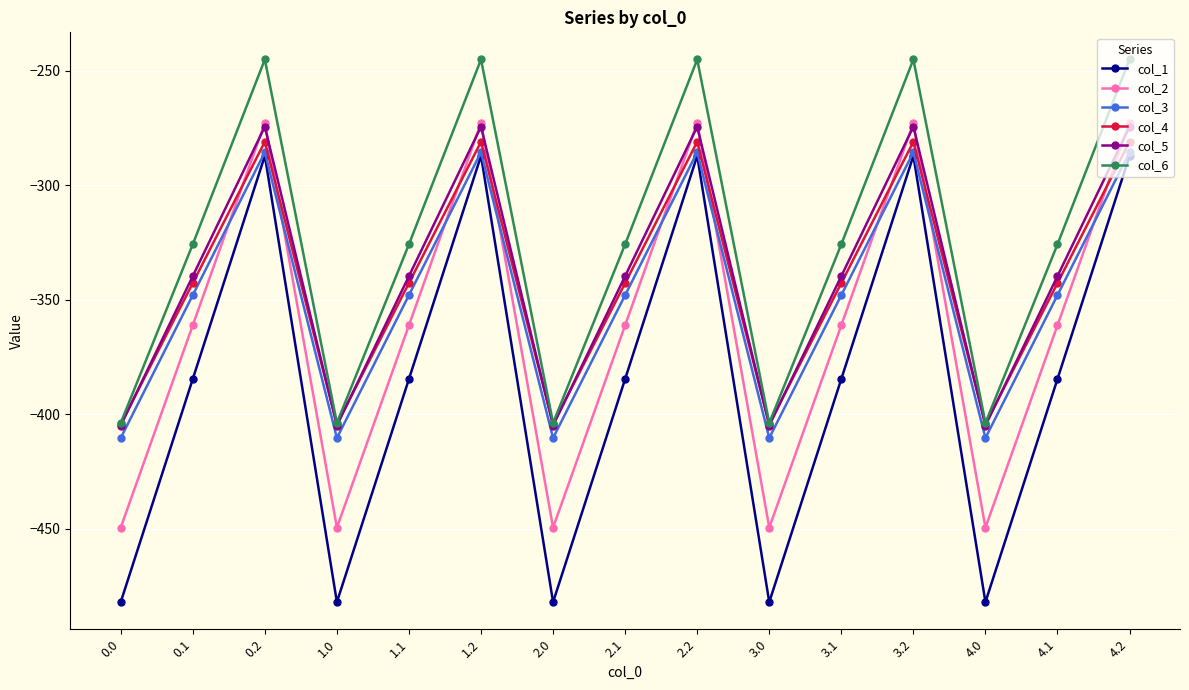

Reading left to right, list all the values displayed in this chart.

col_1: 0.0=-482.0	0.1=-384.6	0.2=-287.1	1.0=-482.0	1.1=-384.6	1.2=-287.1	2.0=-482.0	2.1=-384.6	2.2=-287.1	3.0=-482.0	3.1=-384.6	3.2=-287.1	4.0=-482.0	4.1=-384.6	4.2=-287.1
col_2: 0.0=-449.5	0.1=-361.1	0.2=-272.7	1.0=-449.5	1.1=-361.1	1.2=-272.7	2.0=-449.5	2.1=-361.1	2.2=-272.7	3.0=-449.5	3.1=-361.1	3.2=-272.7	4.0=-449.5	4.1=-361.1	4.2=-272.7
col_3: 0.0=-410.3	0.1=-347.9	0.2=-285.5	1.0=-410.3	1.1=-347.9	1.2=-285.5	2.0=-410.3	2.1=-347.9	2.2=-285.5	3.0=-410.3	3.1=-347.9	3.2=-285.5	4.0=-410.3	4.1=-347.9	4.2=-285.5
col_4: 0.0=-404.4	0.1=-342.7	0.2=-281.0	1.0=-404.4	1.1=-342.7	1.2=-281.0	2.0=-404.4	2.1=-342.7	2.2=-281.0	3.0=-404.4	3.1=-342.7	3.2=-281.0	4.0=-404.4	4.1=-342.7	4.2=-281.0
col_5: 0.0=-404.9	0.1=-339.6	0.2=-274.4	1.0=-404.9	1.1=-339.6	1.2=-274.4	2.0=-404.9	2.1=-339.6	2.2=-274.4	3.0=-404.9	3.1=-339.6	3.2=-274.4	4.0=-404.9	4.1=-339.6	4.2=-274.4
col_6: 0.0=-403.8	0.1=-325.7	0.2=-245.0	1.0=-403.8	1.1=-325.7	1.2=-245.0	2.0=-403.8	2.1=-325.7	2.2=-245.0	3.0=-403.8	3.1=-325.7	3.2=-245.0	4.0=-403.8	4.1=-325.7	4.2=-245.0